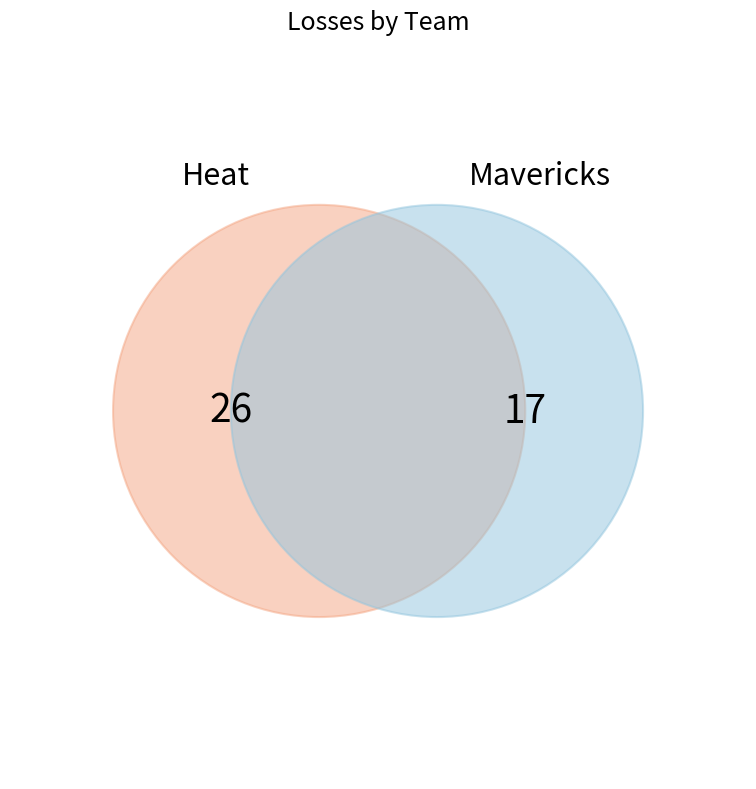

Rank the categories by value from highest to lowest.

Heat, Mavericks